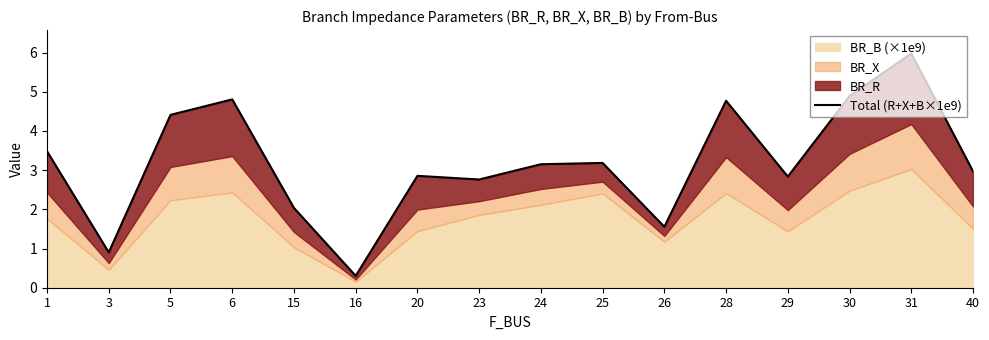

How many interior local valleys (lower than both neighbors) does the data have?

5